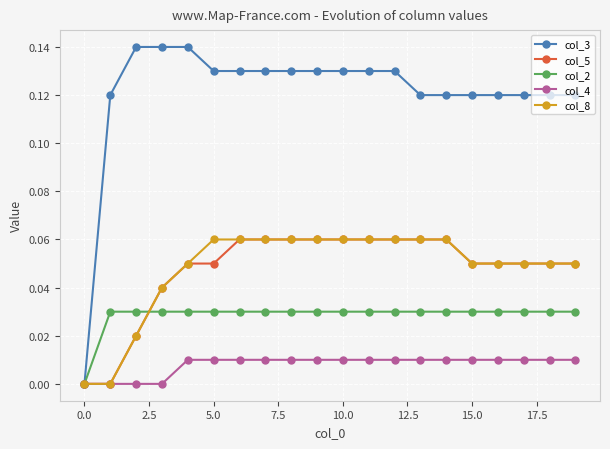

Which series has the largest total across all categories?

col_3